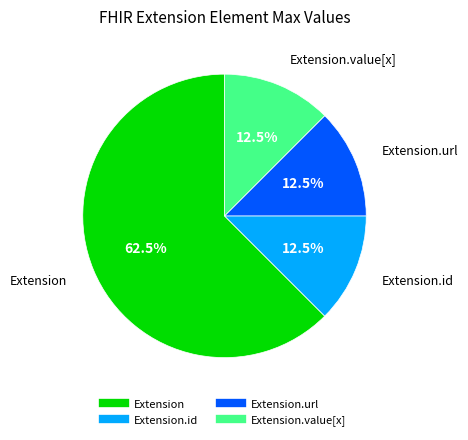

Is there a majority slice in this chart?

Yes